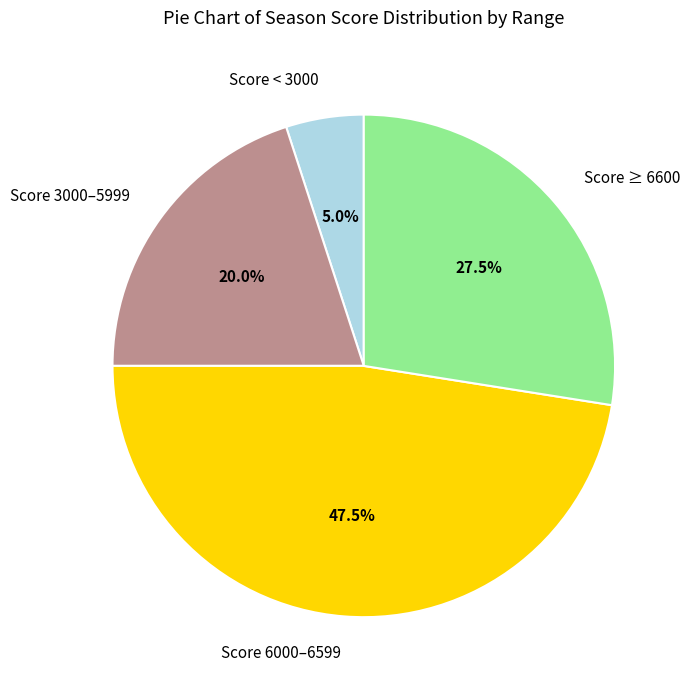

Which category has the smallest portion of the pie?

Score < 3000